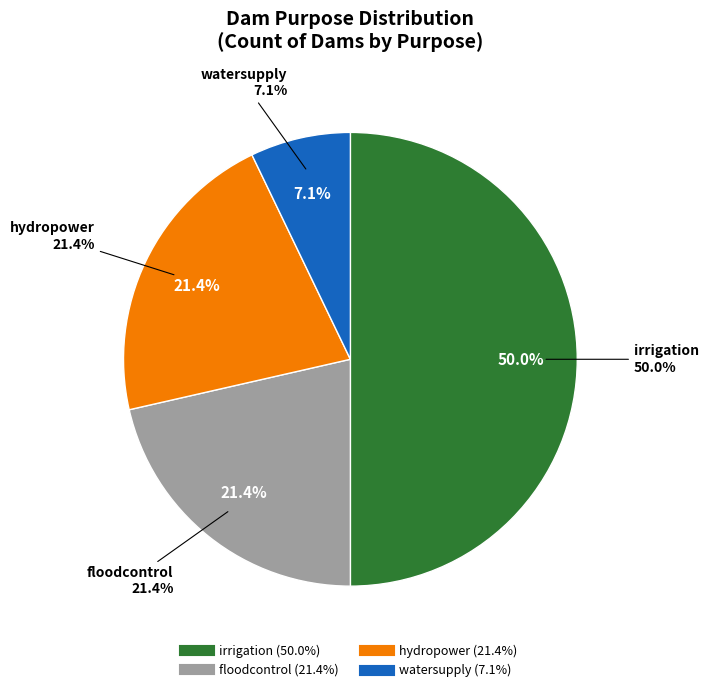

Count the number of slices in the pie.

6